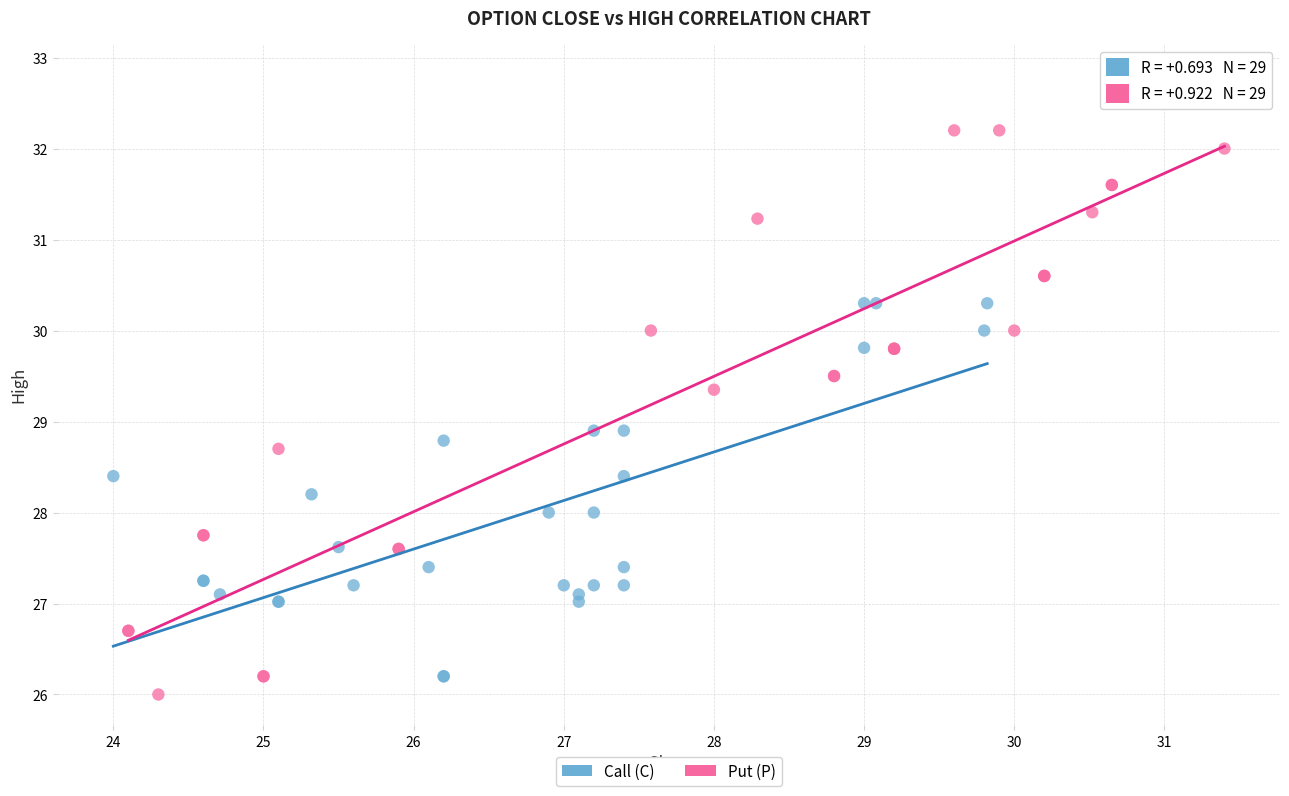

Which series has the largest Y range (max minus min)?

Put (P)